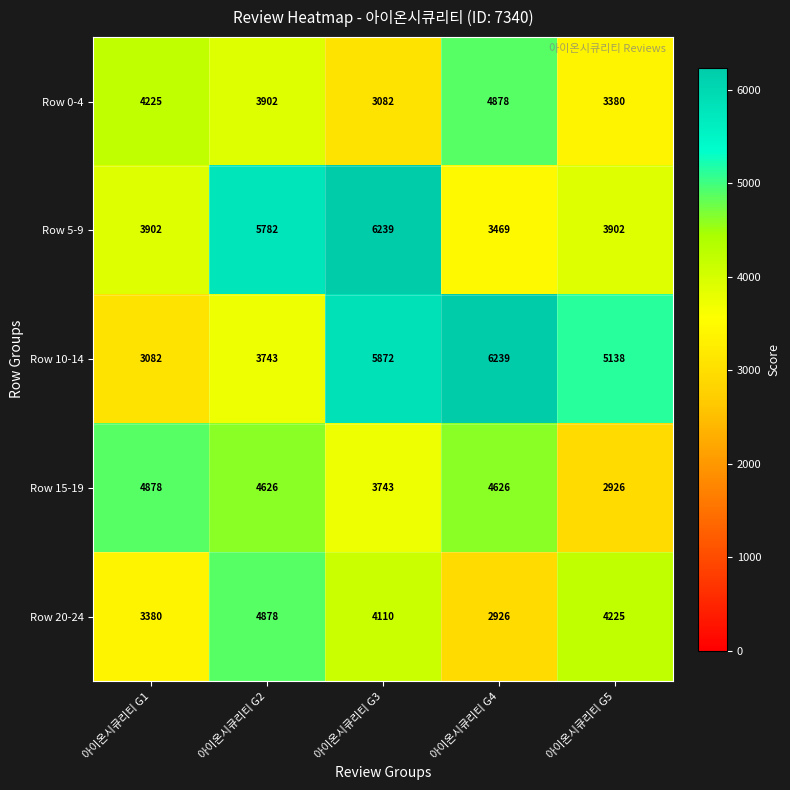

Which series has the largest range (max minus min)?

Row 10-14